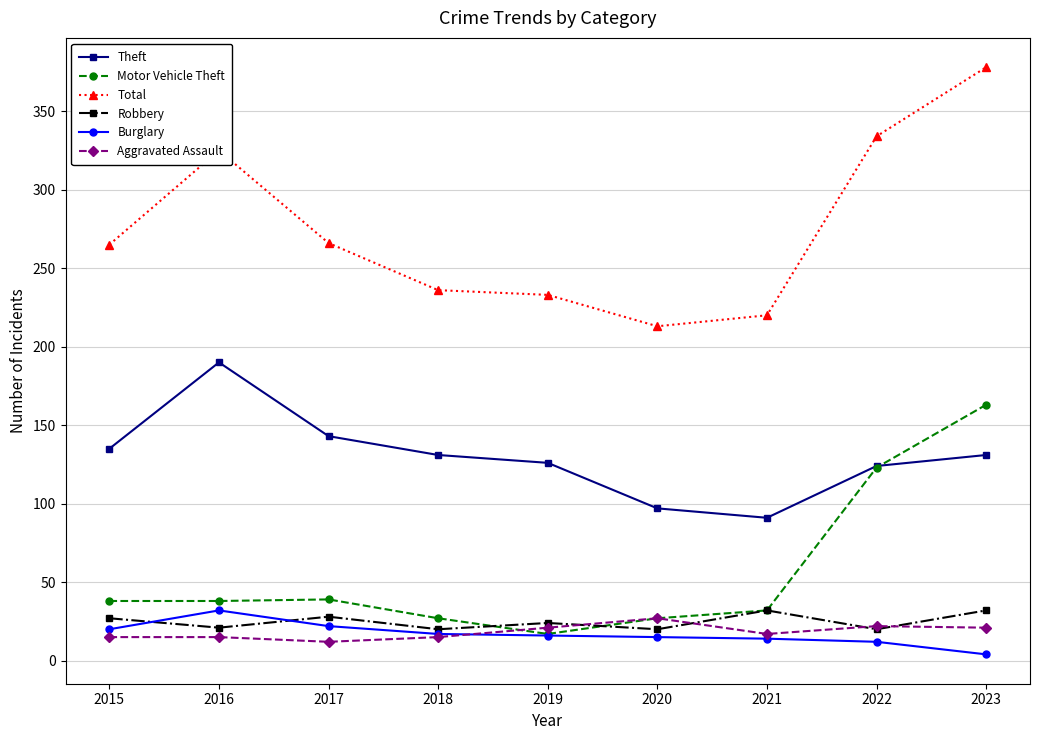

Is it true that Theft equals 131 at 2023?

True